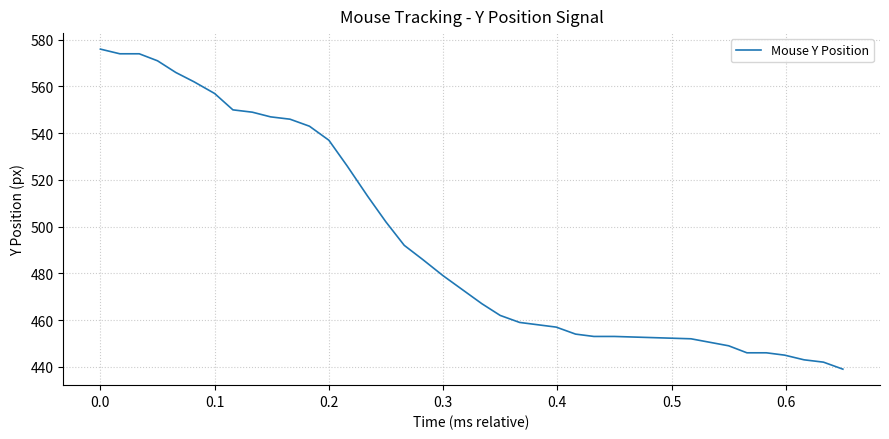

What is the smallest value displayed?

439